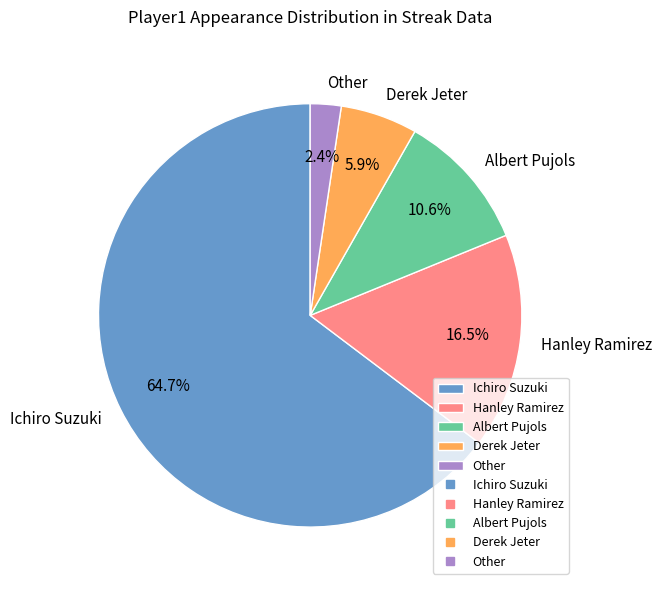

How many slices are in this pie chart?

5